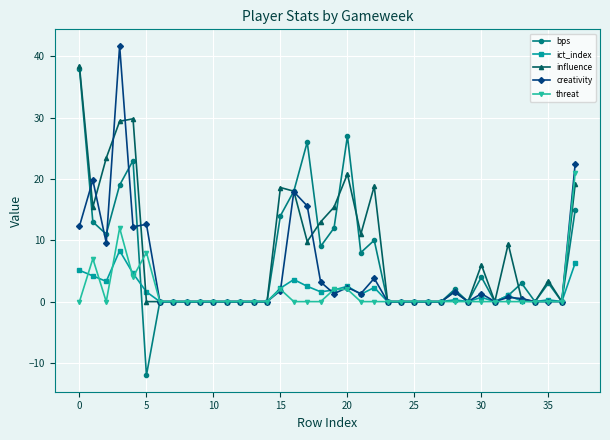

Which series has the widest spread of values?

bps